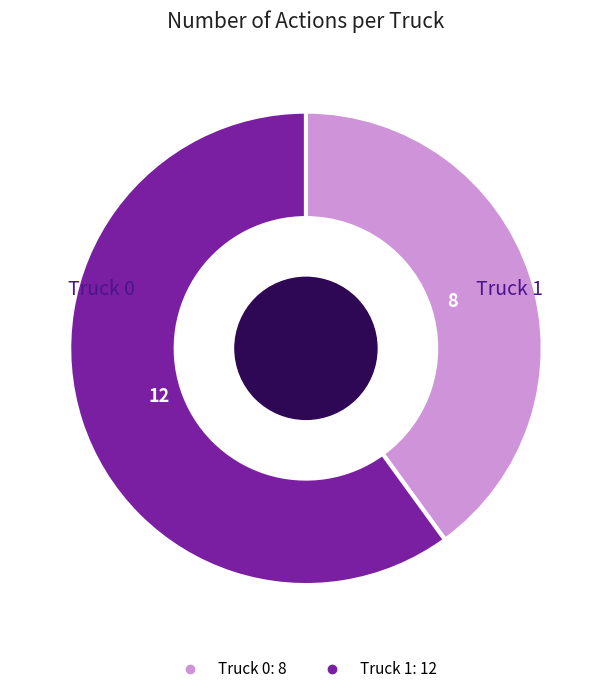

Is there any slice that represents more than half of the pie?

Yes